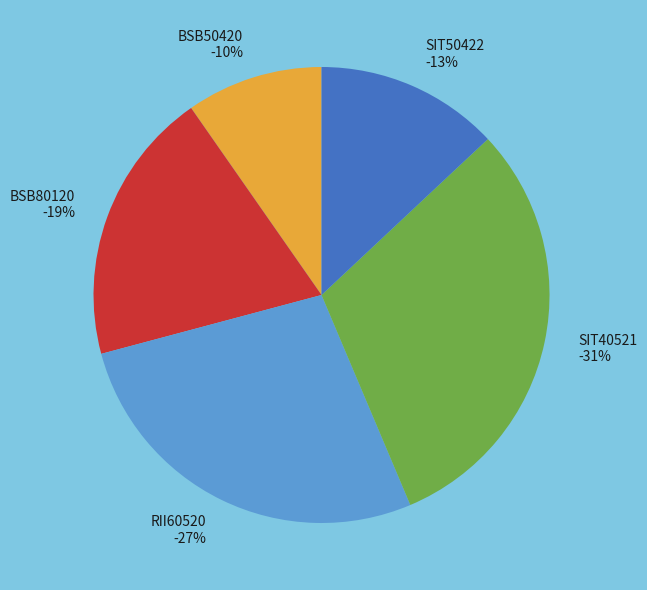

Count the number of slices in the pie.

5